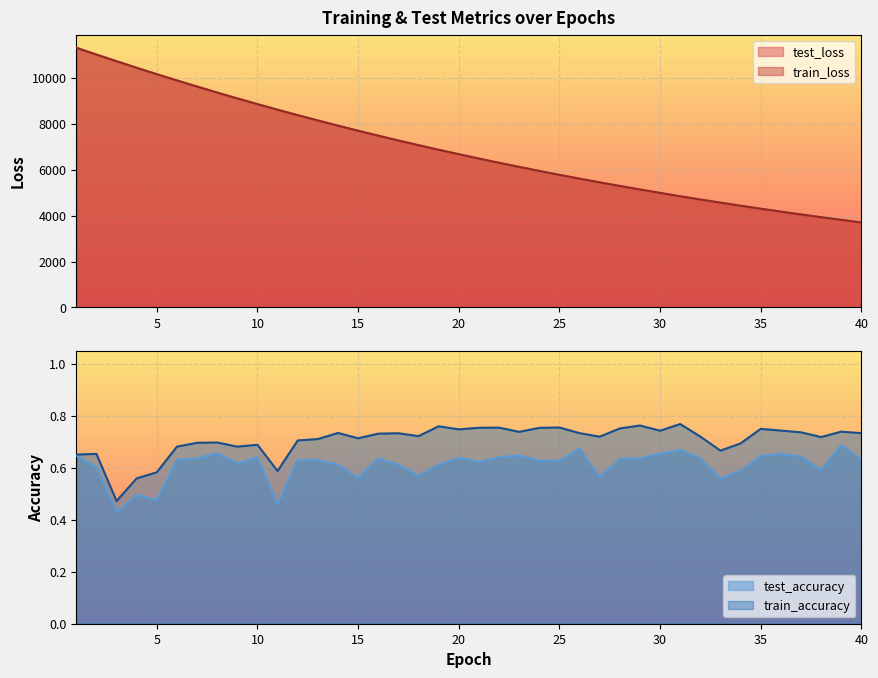

Rank the series at 38 from lowest to highest value.

test_accuracy, train_accuracy, train_loss, test_loss